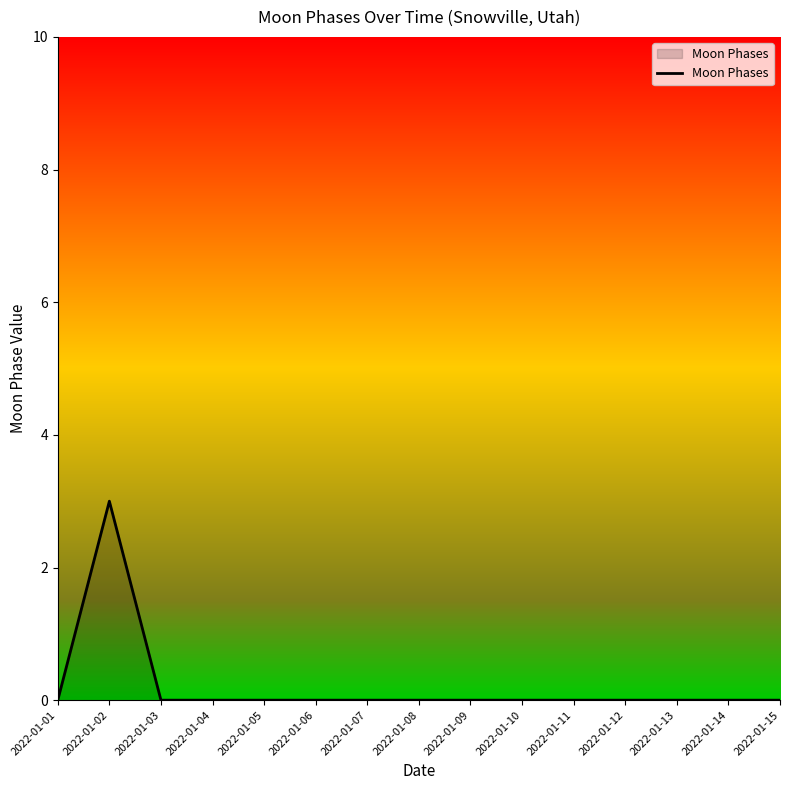

What is the greatest value displayed?

3